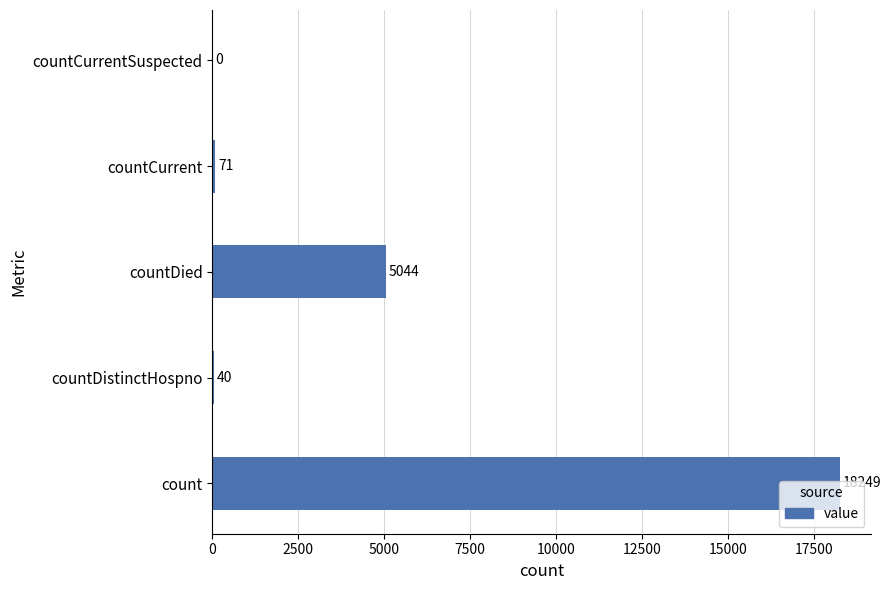

The chart shows a value of 8148 at count. True or false?

False